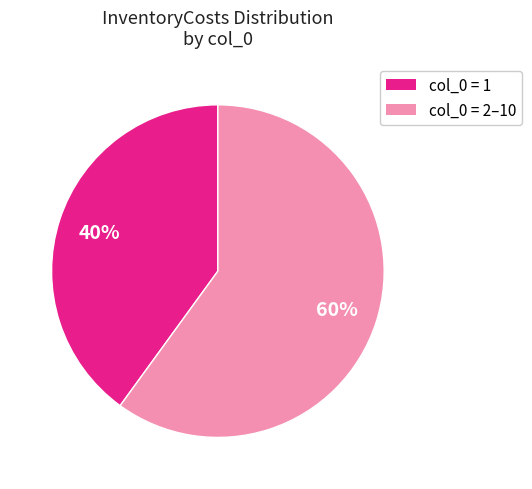

Which has a higher value, col_0 = 1 or col_0 = 2–10?

col_0 = 2–10